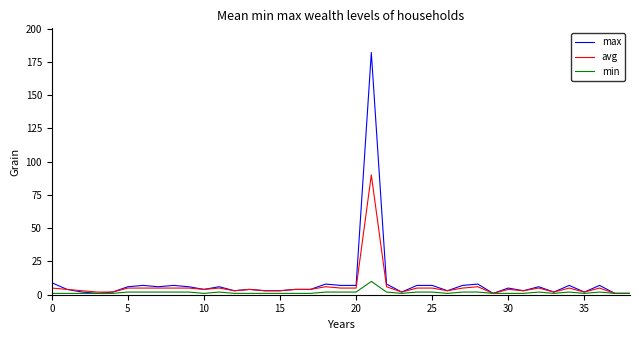

What is the label of the 14th point from the left?

13